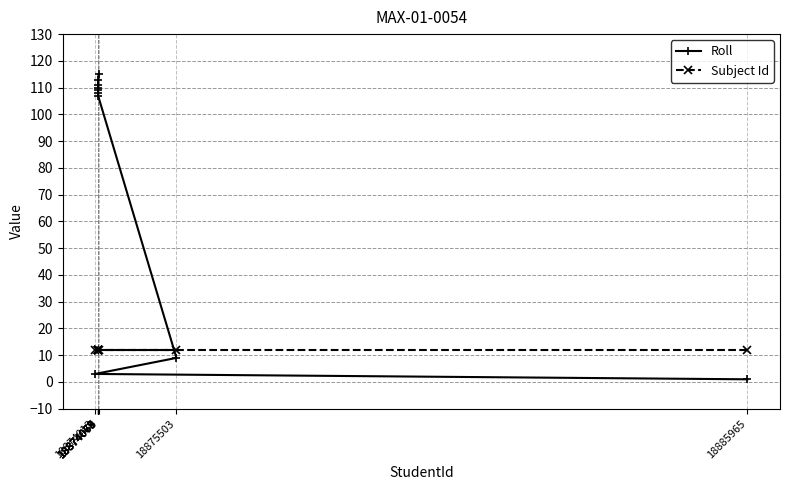

Which series has the widest spread of values?

Roll